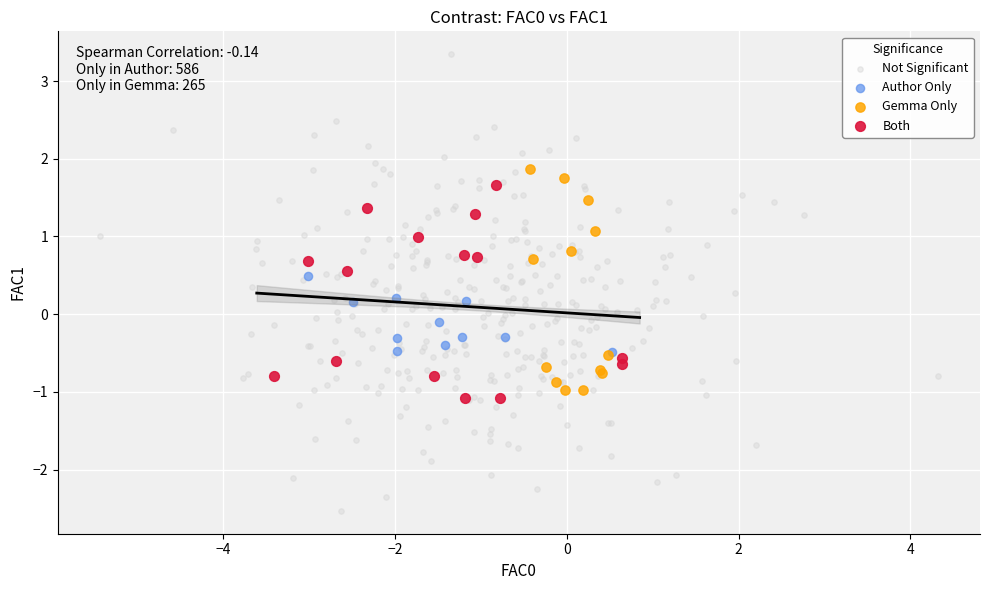

Which series reaches the maximum Y coordinate?

Not Significant